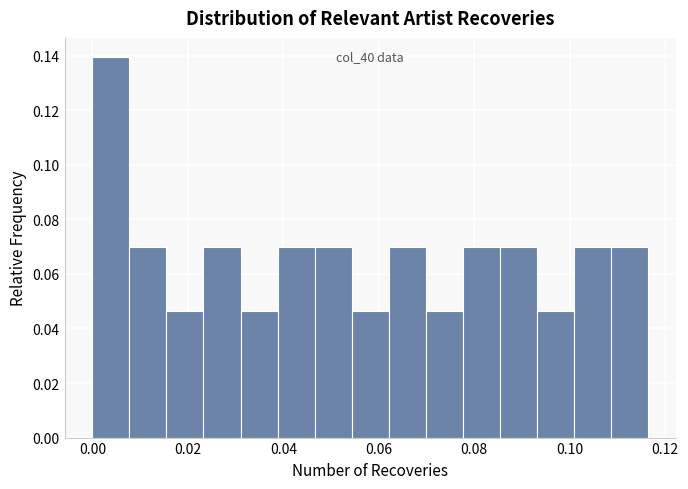

Around what value on the x-axis is the tallest bar? Give the approximate position of its centre, as read against the axis.

0.004